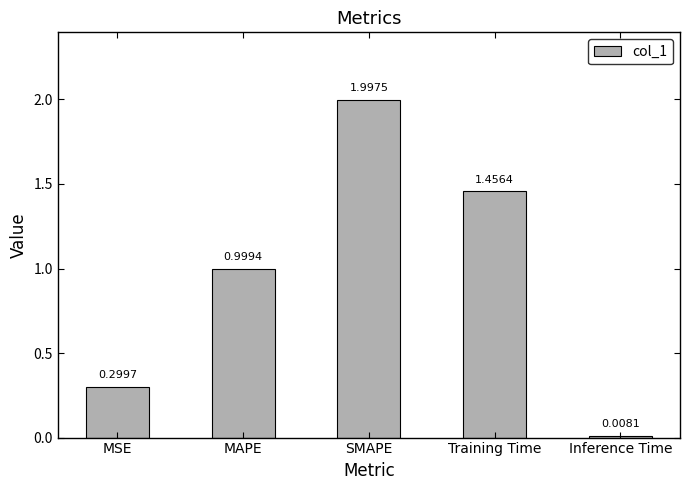

Rank the categories by value from lowest to highest.

Inference Time, MSE, MAPE, Training Time, SMAPE